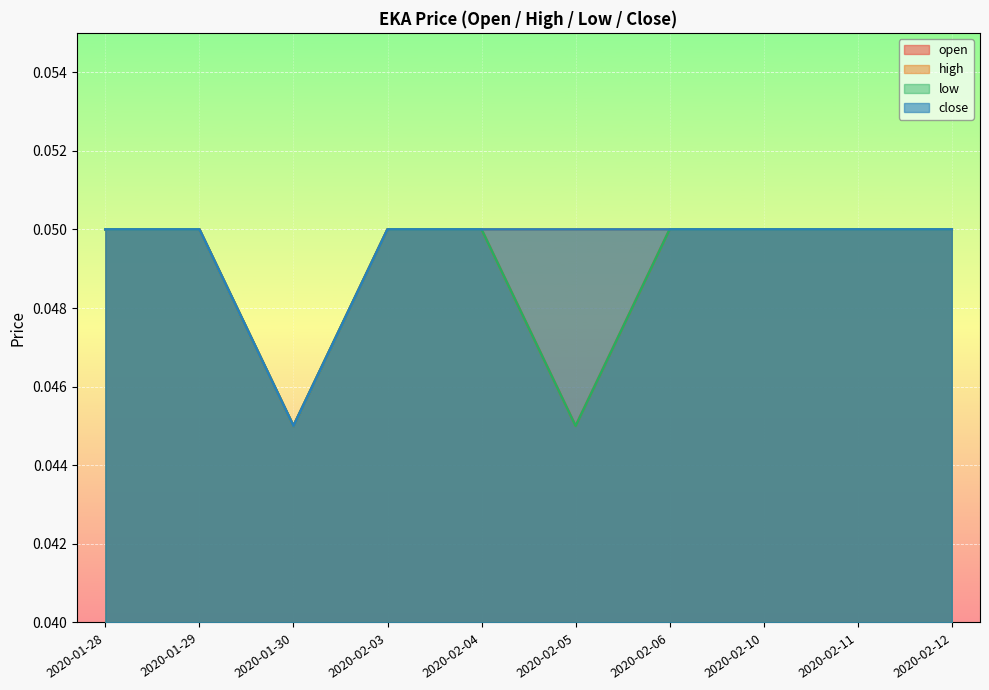

How many lines are shown in the chart?

4